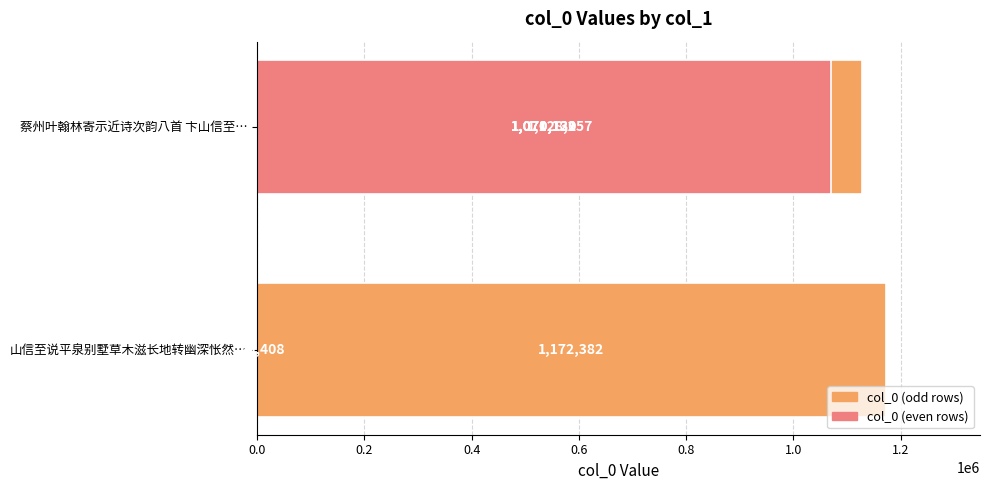

What is the smallest value displayed?

20408